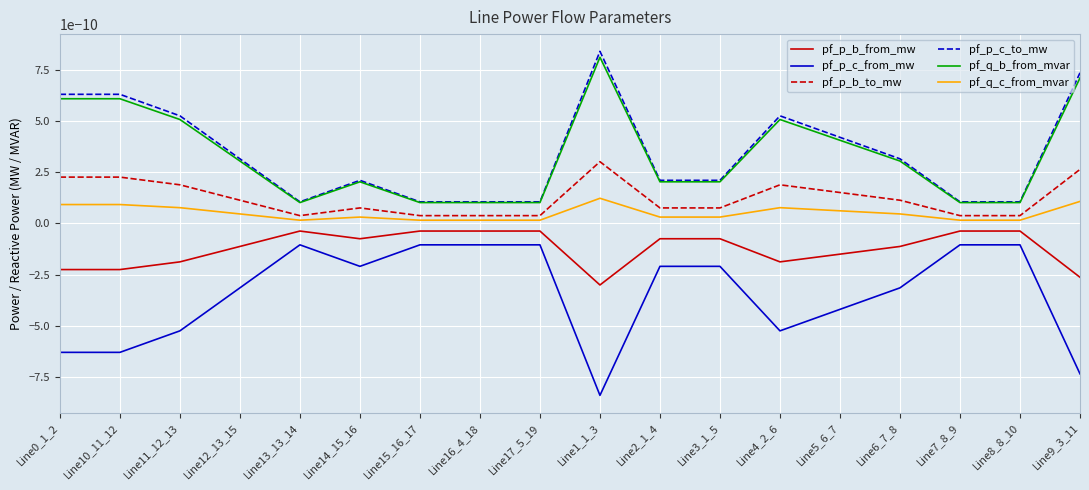

The value of pf_p_c_from_mw at Line9_3_11 is -0.0. True or false?

False